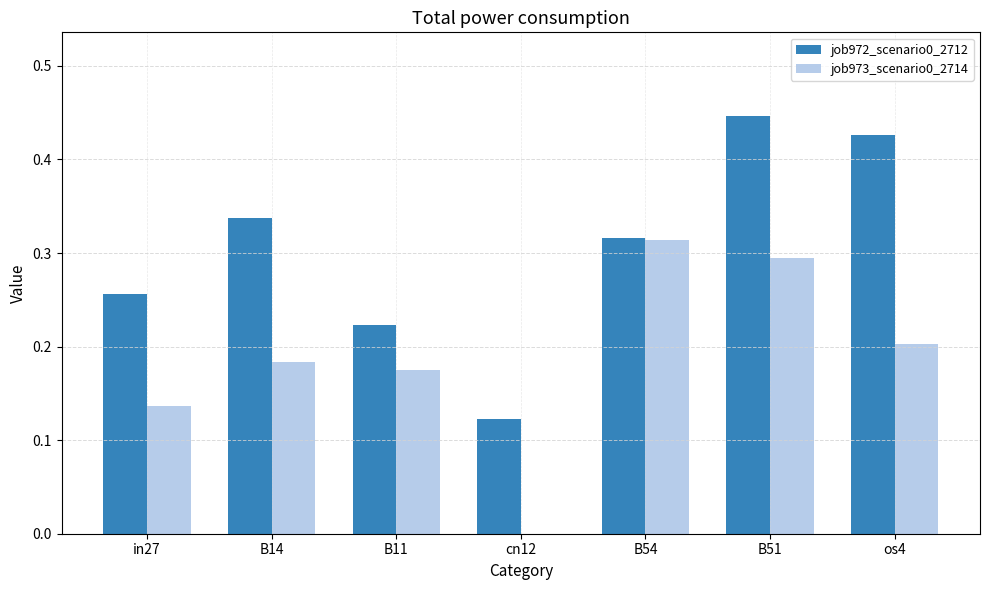

The job972_scenario0_2712 series shows 0.3 at B14. True or false?

True